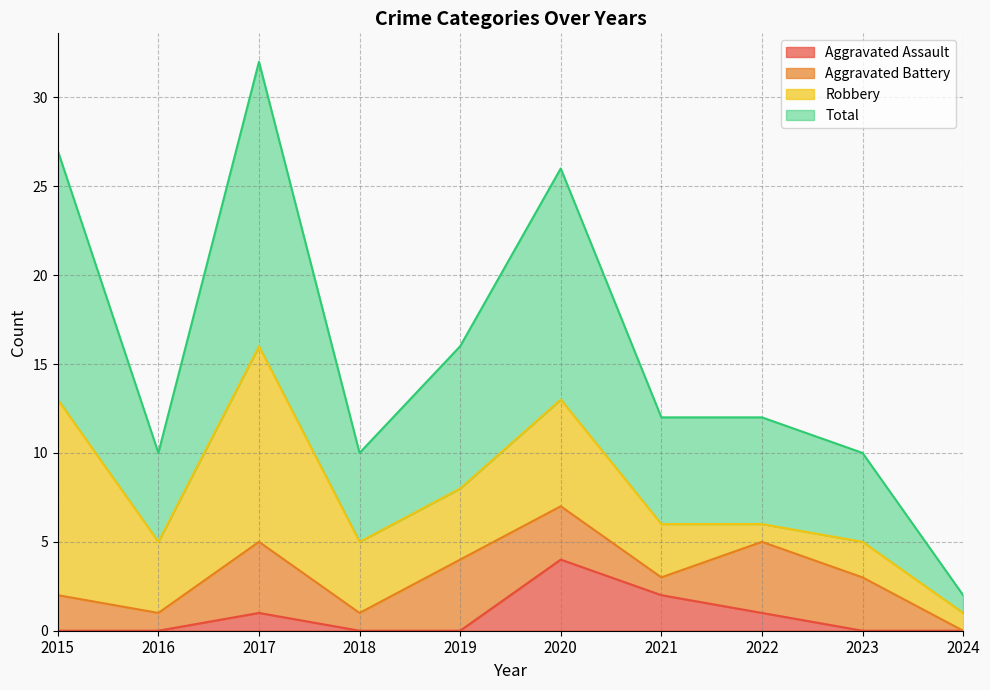

Which series has the largest total across all categories?

Total